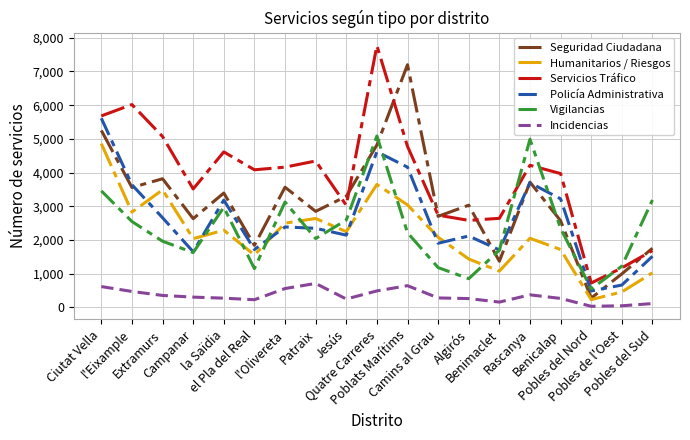

Which series has the widest spread of values?

Servicios Tráfico